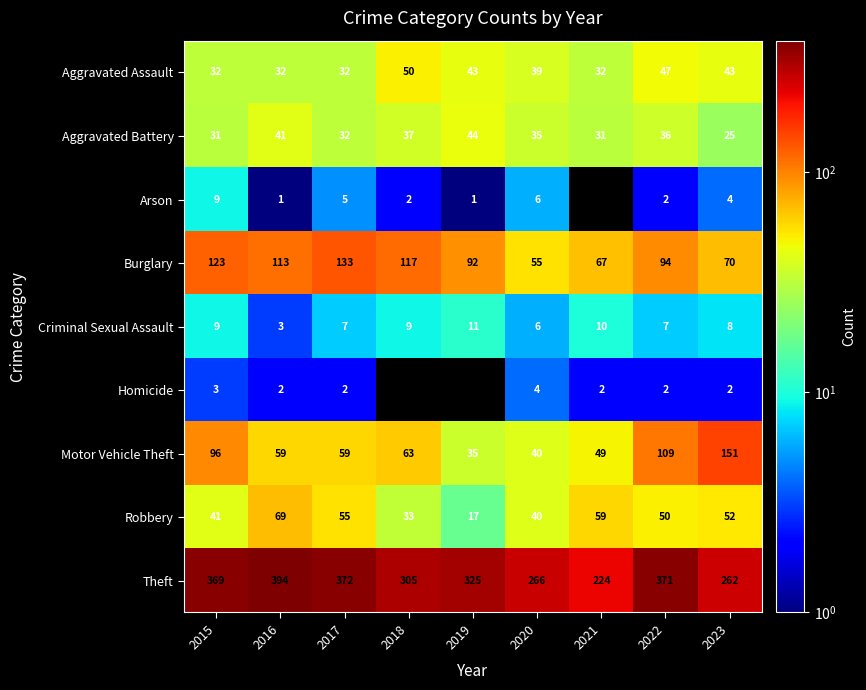

True or false: Burglary has a value of 148 at 2016.

False